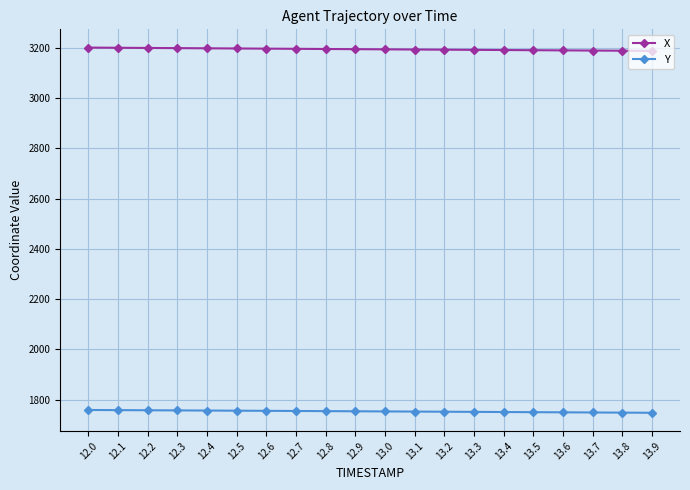

Is it true that Y equals 2617.9 at 13.8?

False